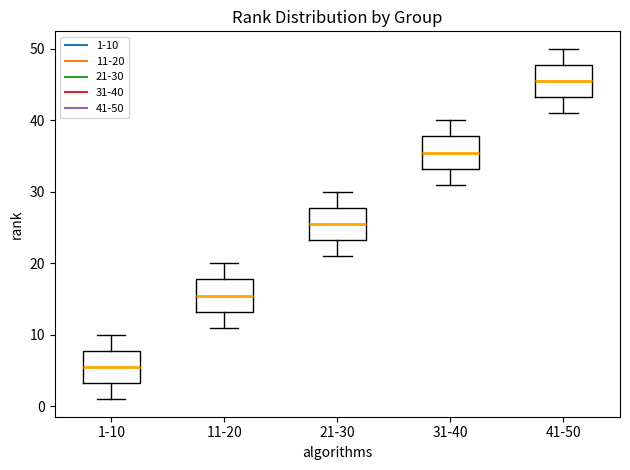

Reading left to right, read every box against the y-axis: the position of its median line, the range the box covers, and the ends of its whiskers. The values are not printed on the chart, so give them approximately, as read against the axis.

1-10: median 6, box 3 to 8, whiskers 1 to 10
11-20: median 16, box 13 to 18, whiskers 11 to 20
21-30: median 26, box 23 to 28, whiskers 21 to 30
31-40: median 36, box 33 to 38, whiskers 31 to 40
41-50: median 46, box 43 to 48, whiskers 41 to 50